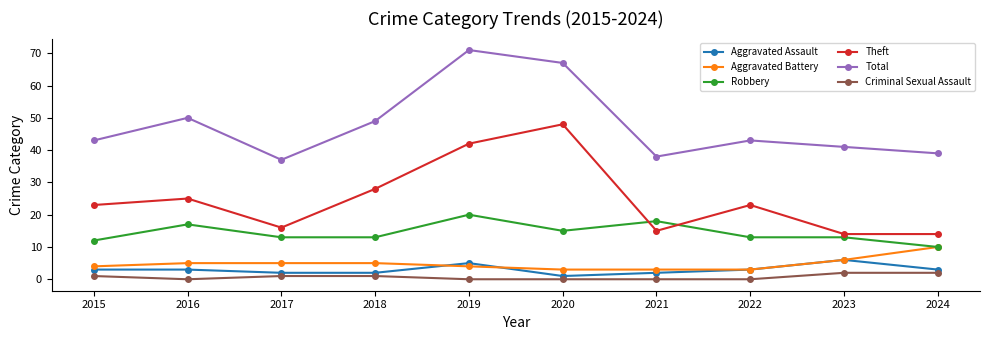

True or false: Robbery has a value of 13 at 2023.

True